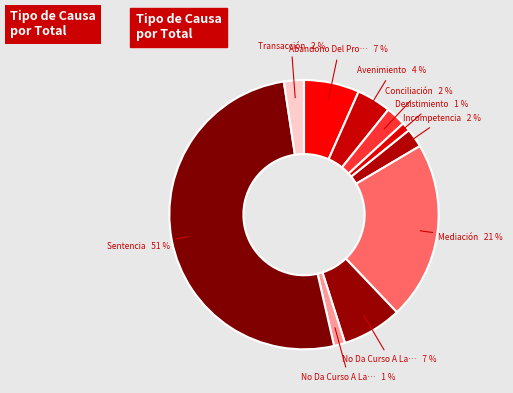

Which category has the smallest portion of the pie?

Desistimiento